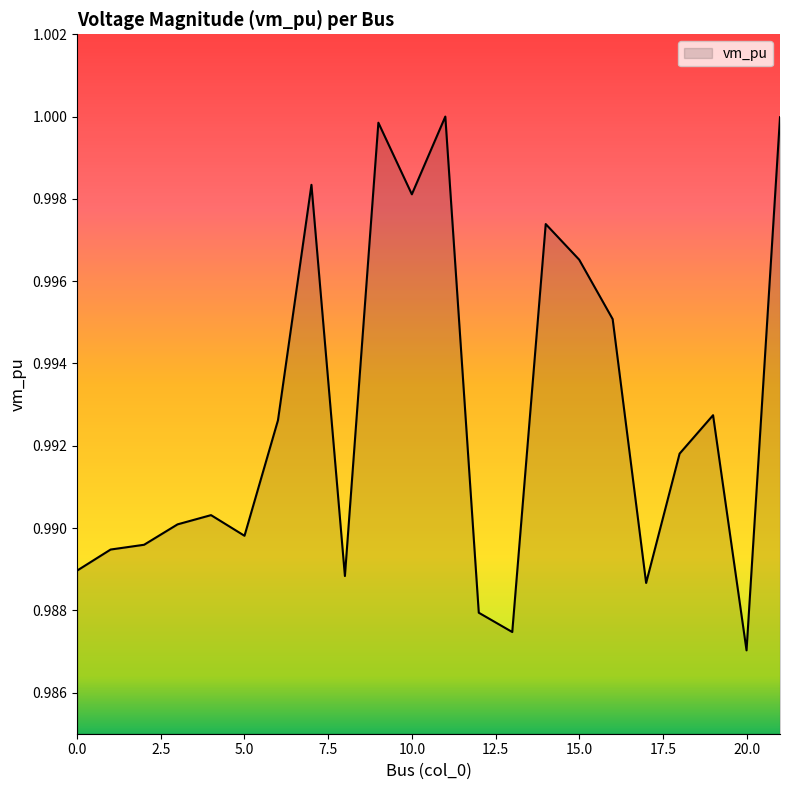

Does the chart have visible grid lines?

No